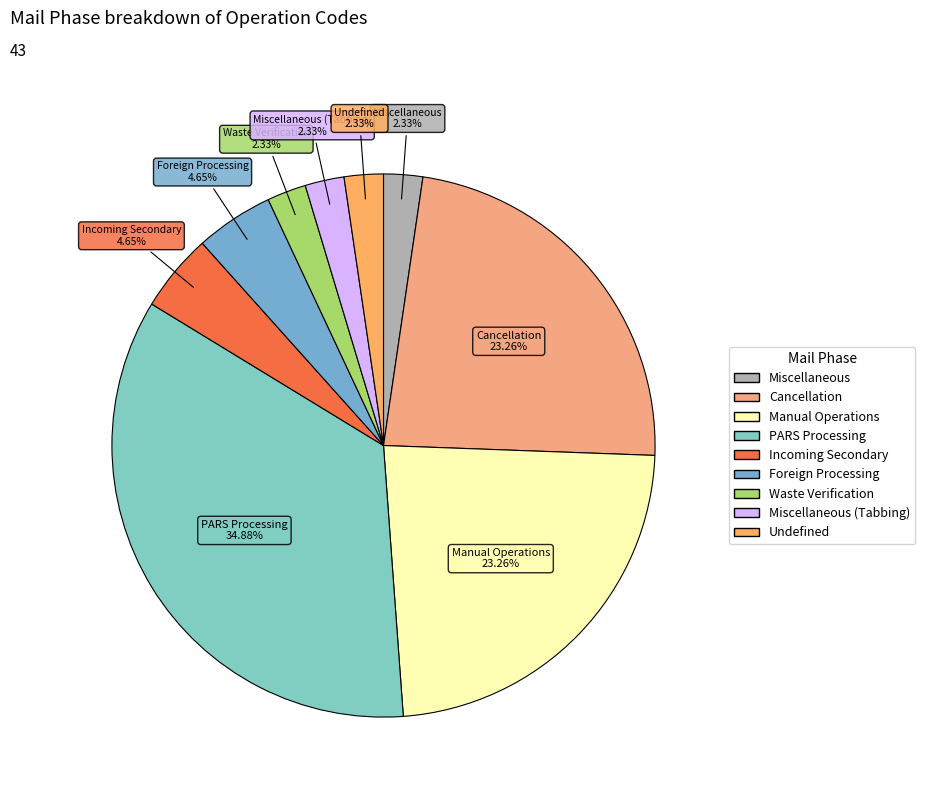

Count the number of slices in the pie.

9